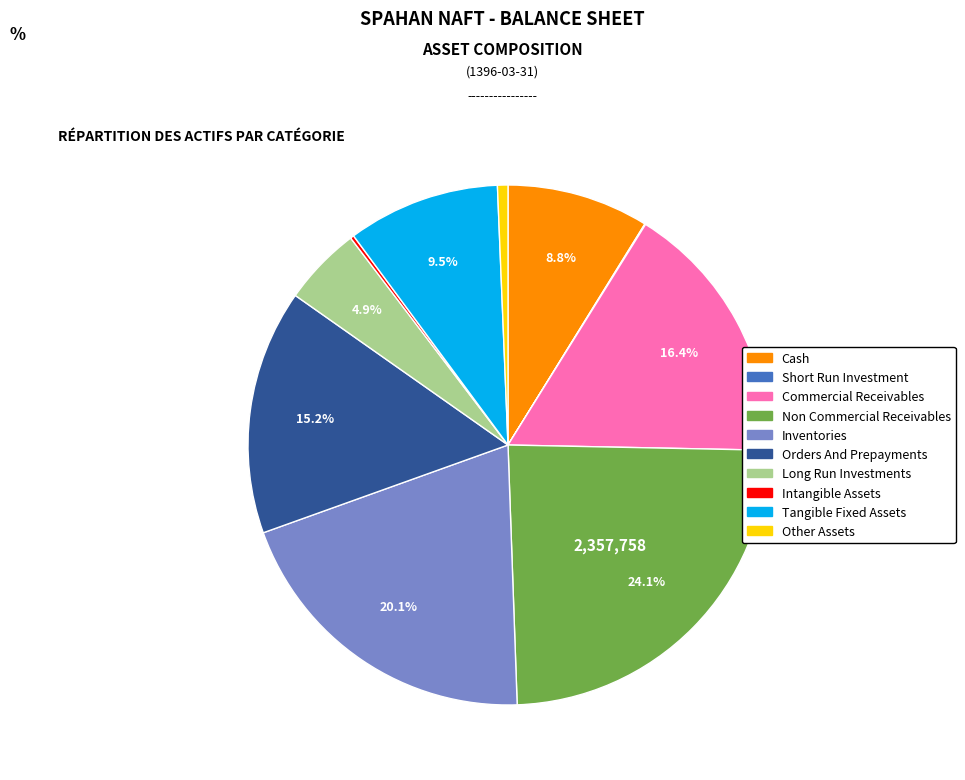

Is there any slice that represents more than half of the pie?

No